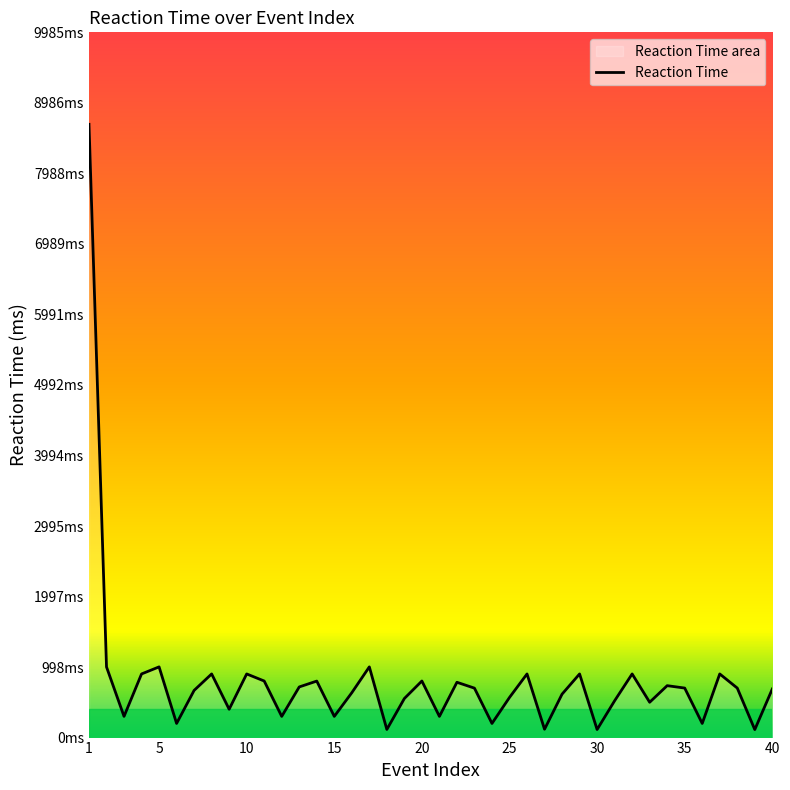

What is the smallest value displayed?

113